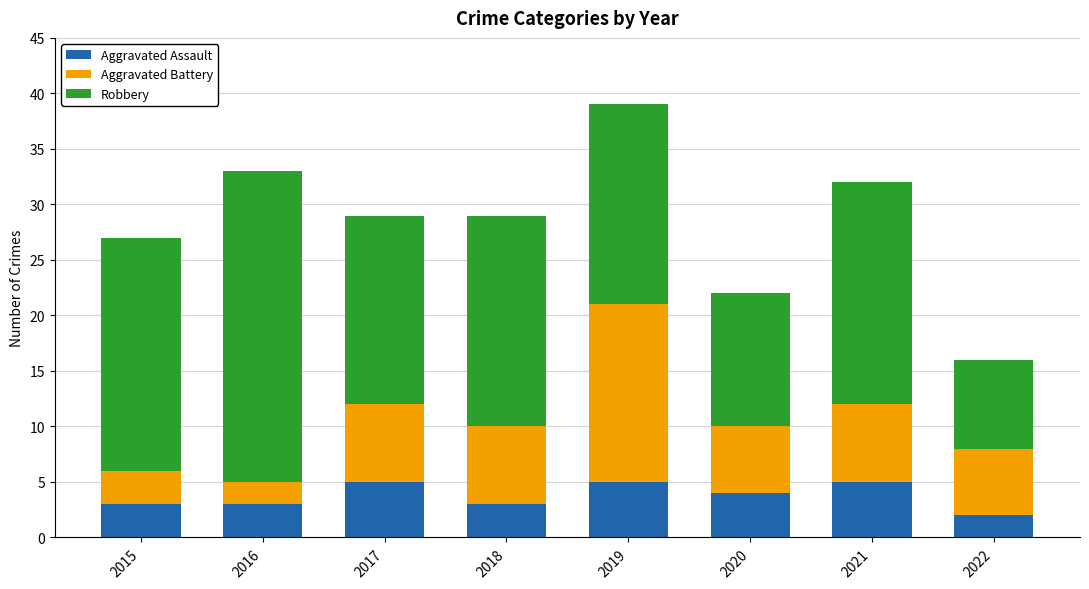

The Aggravated Assault series shows 3 at 2018. True or false?

True